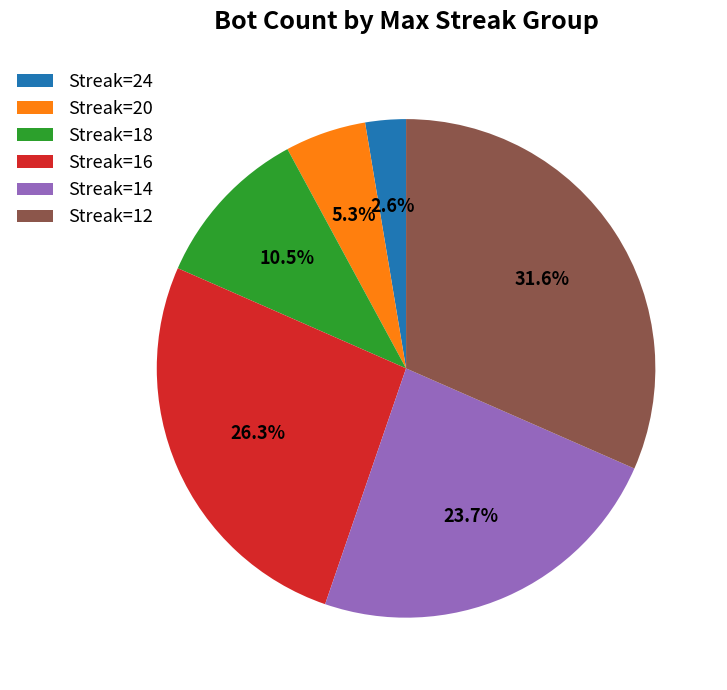

Is there any slice that represents more than half of the pie?

No